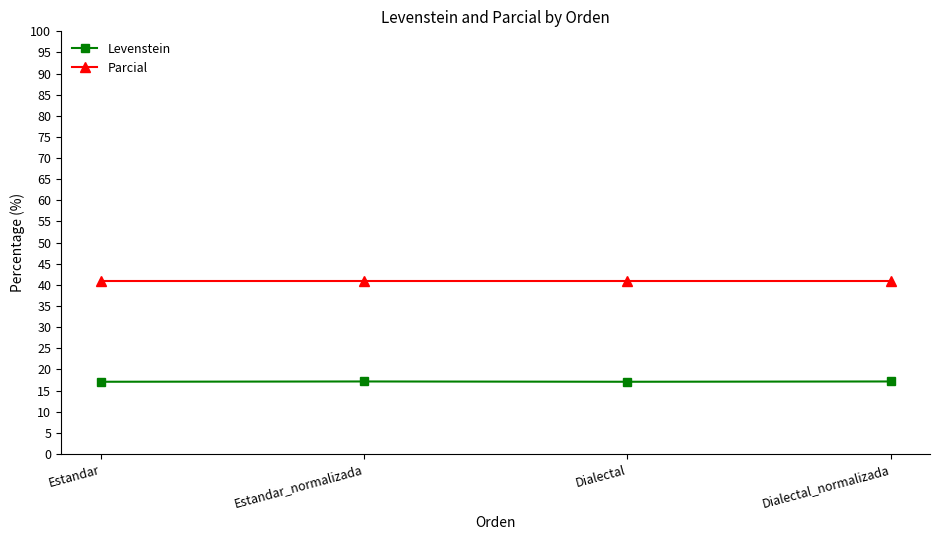

What is the value of the Parcial point at the 3rd from the left?

40.9